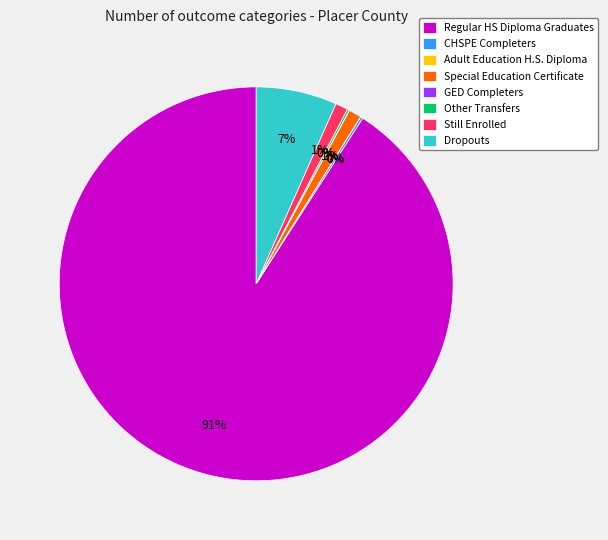

What percentage is NOT represented by Still Enrolled?

99.0%